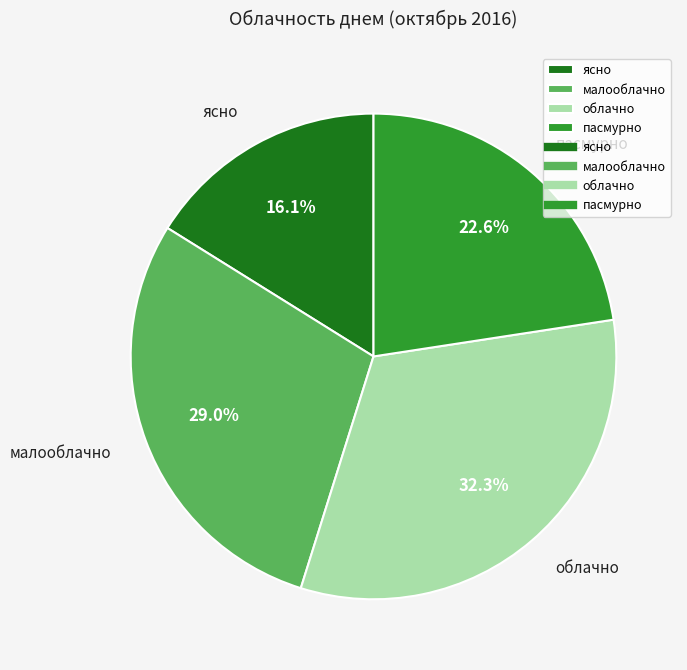

True or false: пасмурно accounts for 9% of the total.

False